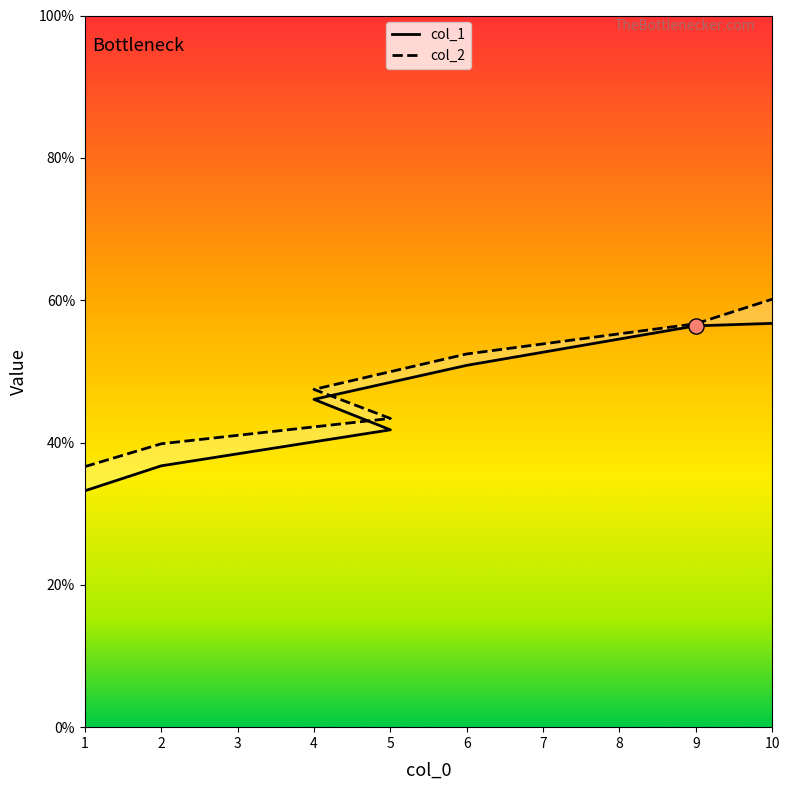

At which category is the sum across all series the highest?

10